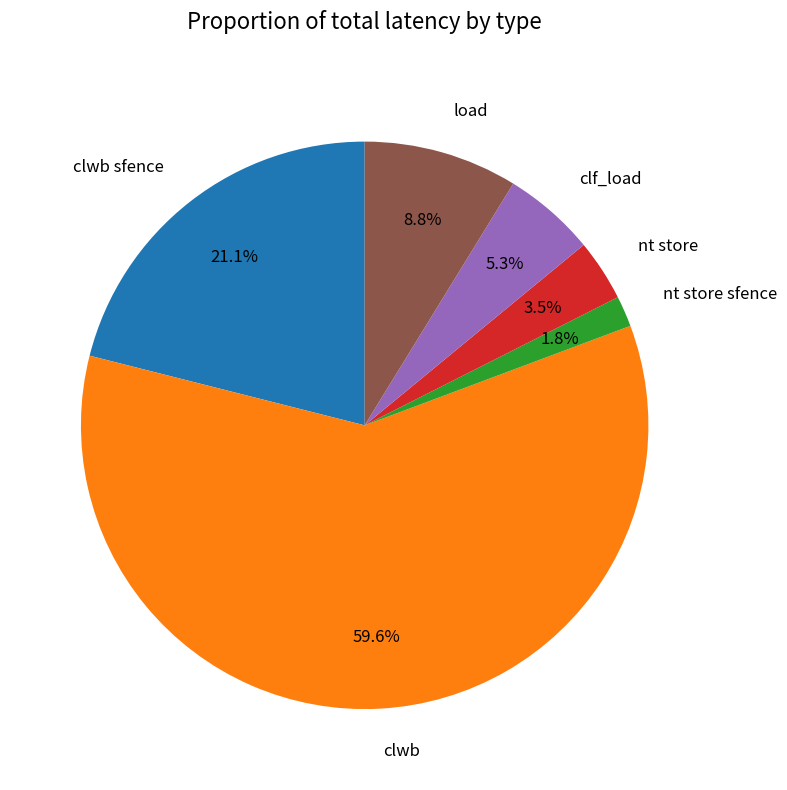

To the nearest percent, what is the difference between the clwb sfence and nt store slice percentages?

18%